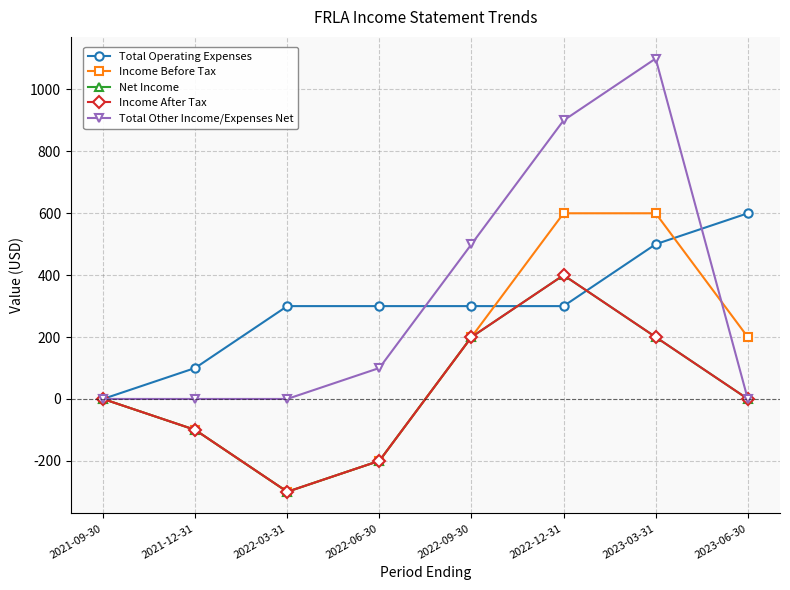

True or false: Total Operating Expenses has a value of 600 at 2023-06-30.

True